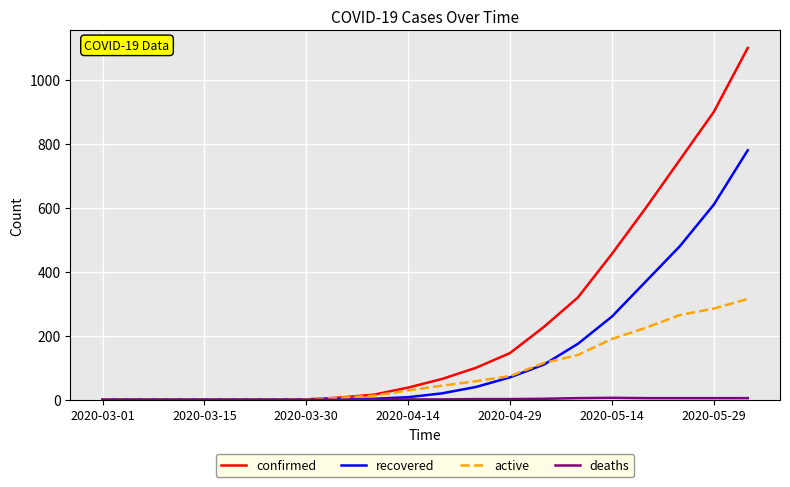

Which series has the widest spread of values?

confirmed